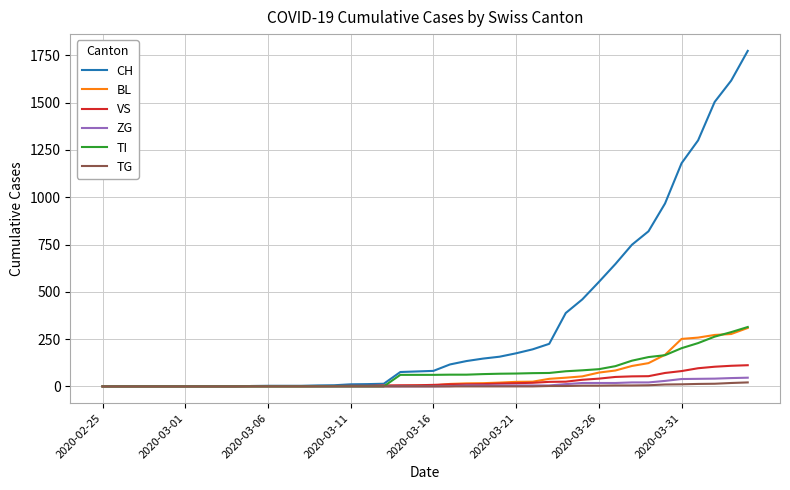

Which series has the largest total across all categories?

CH